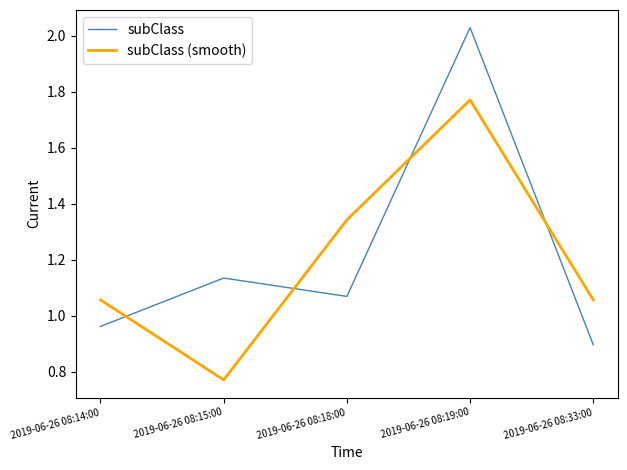

Which series ends up on top after the final intersection of subClass (smooth) and subClass?

subClass (smooth)